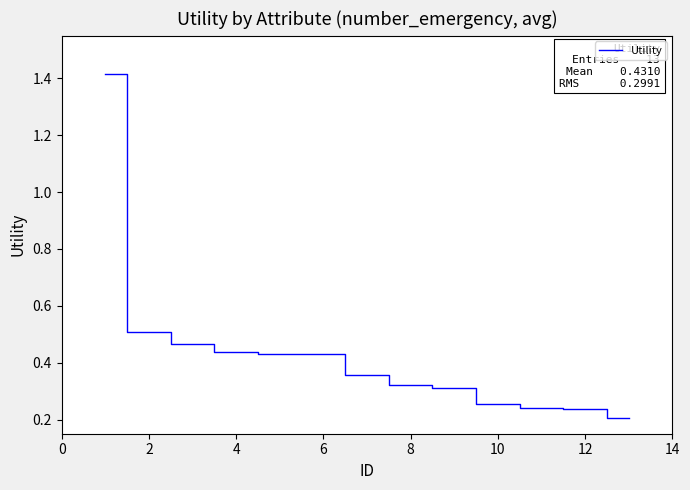

Does the chart have visible grid lines?

No